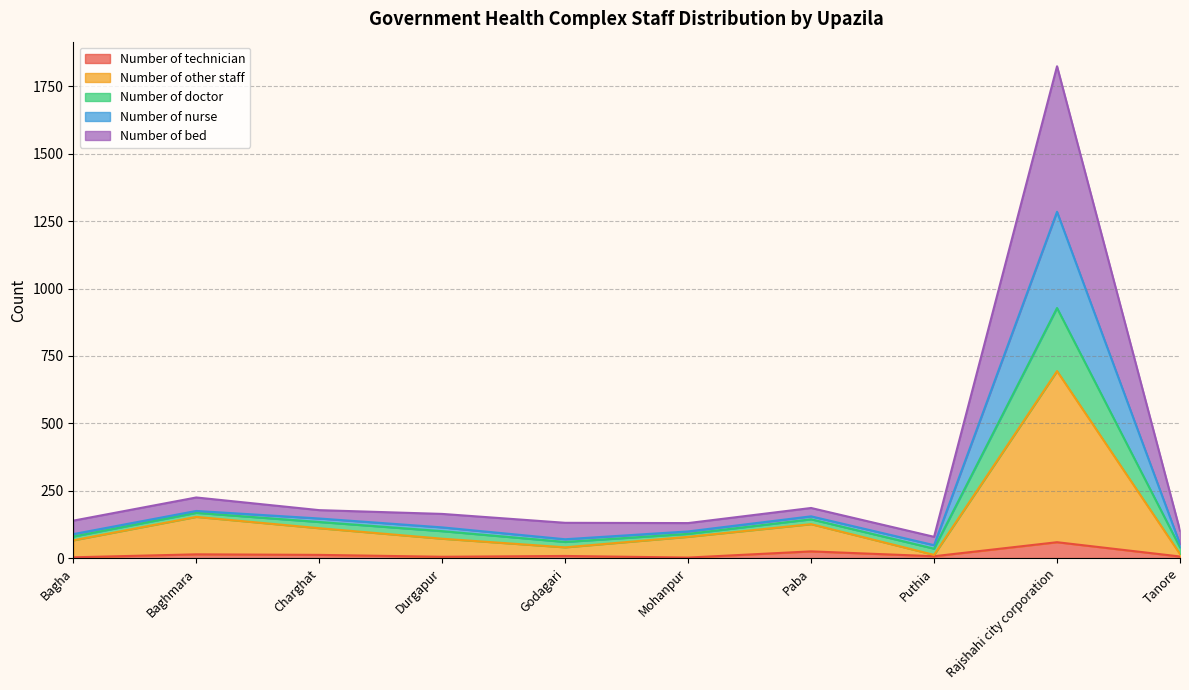

What is the label of the 7th point from the left?

Paba